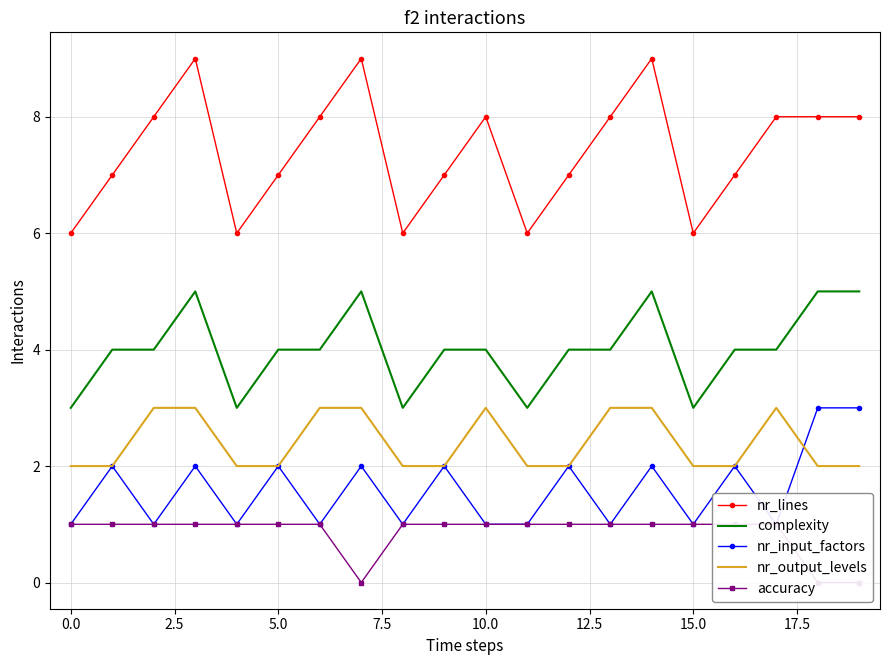

True or false: nr_lines and complexity cross at least once.

False